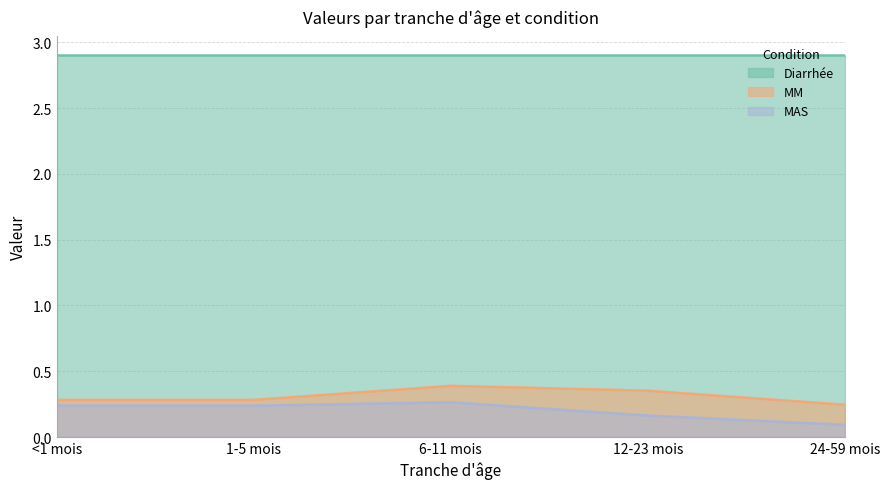

What is the sum of all MAS values?

1.0